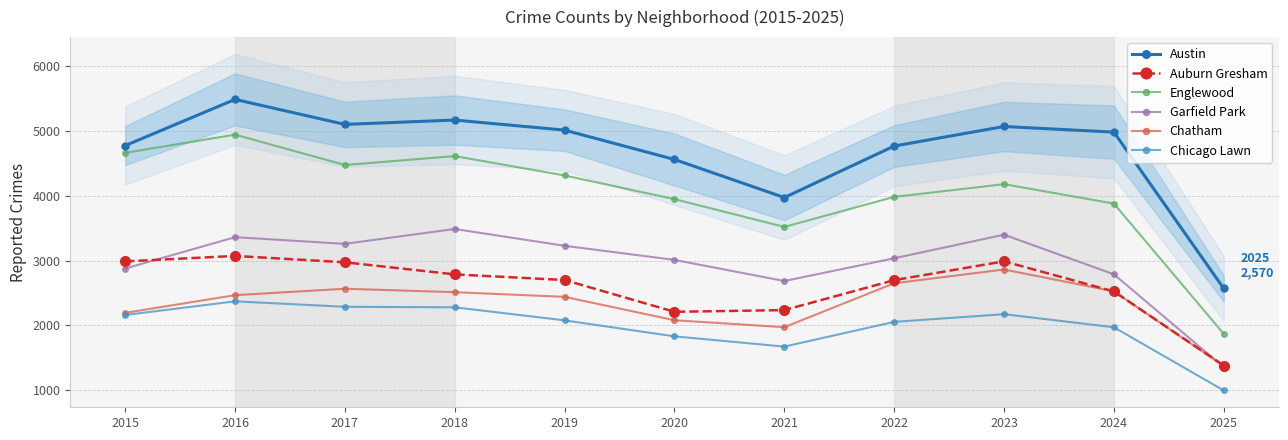

At which label does Chatham first exceed 2467?

2017